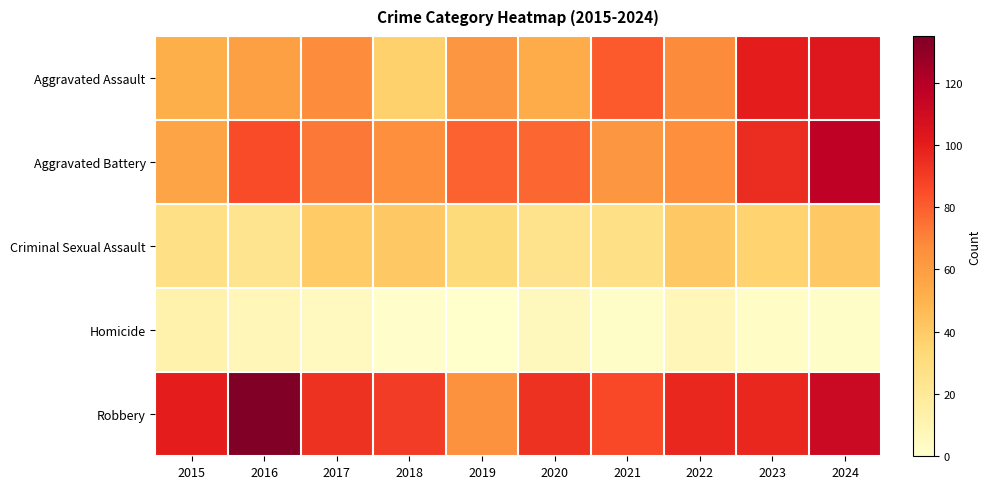

At how many categories does at least one series exceed 38?

10